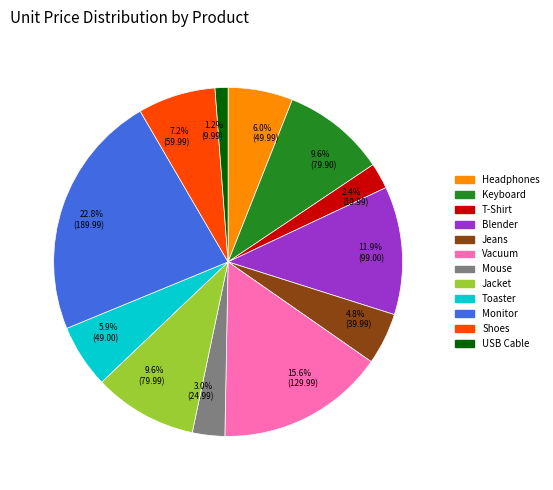

What percentage is NOT represented by 4.8% (39.99)?

95.2%